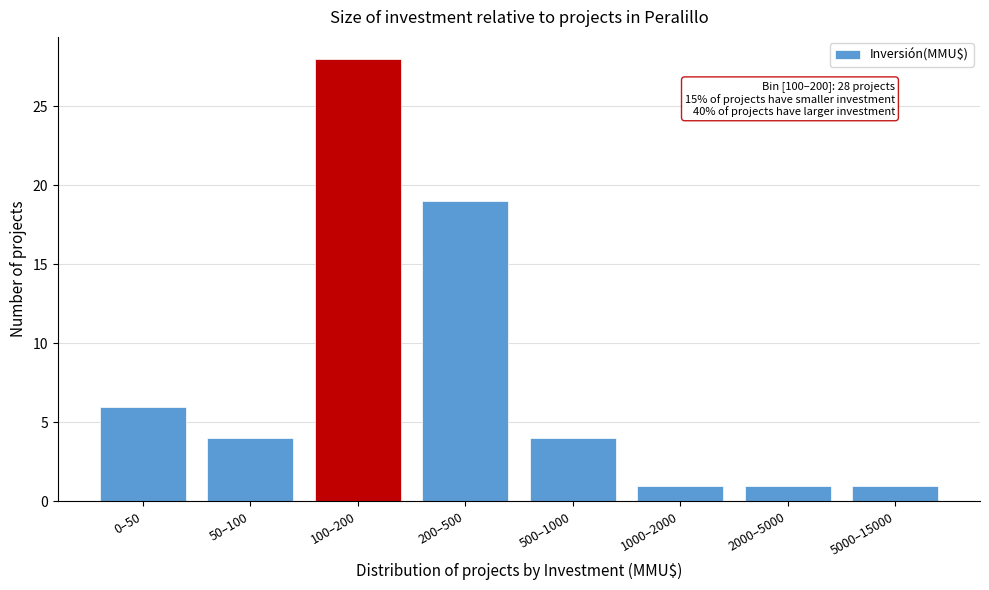

Reading right to left, extract all data points from this chart.

5000–15000=1	2000–5000=1	1000–2000=1	500–1000=4	200–500=19	100–200=28	50–100=4	0–50=6